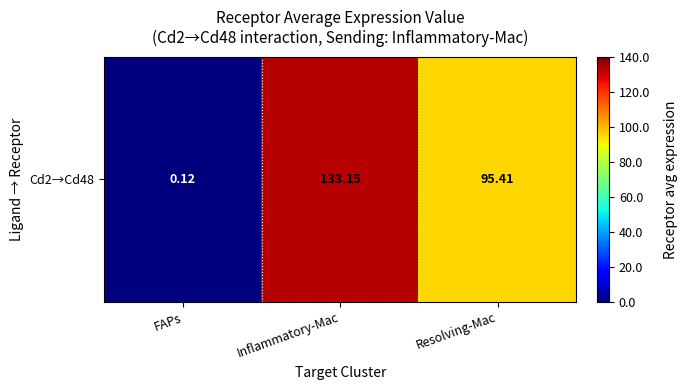

How many data points are above 95?

2